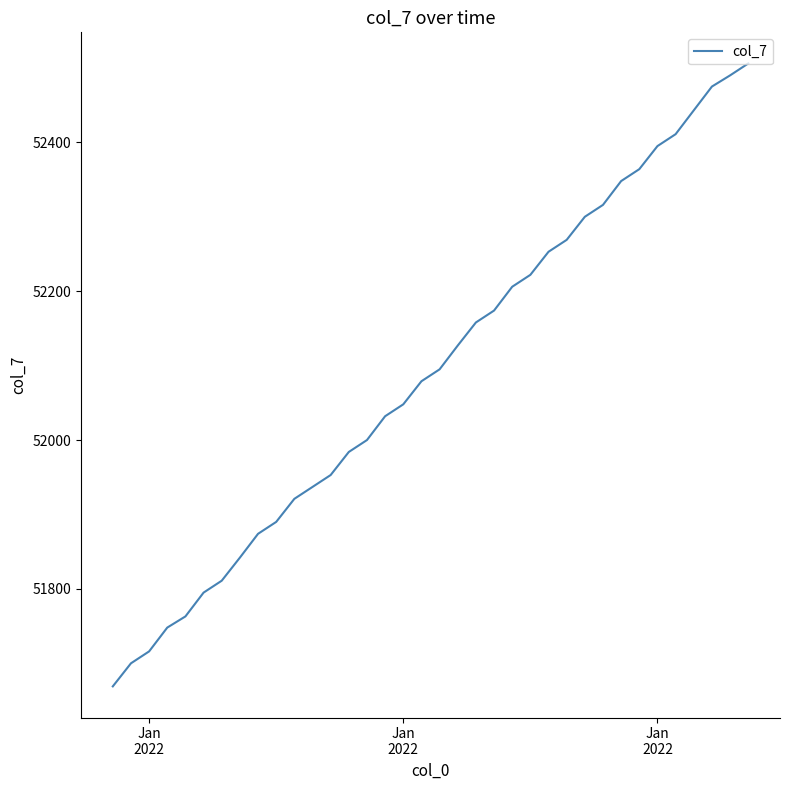

What is the smallest value displayed?

51669